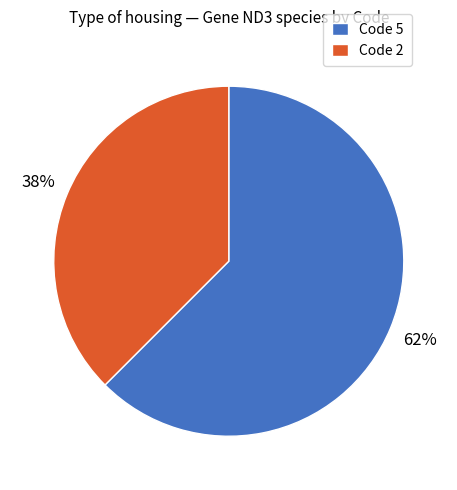

Do Code 5 and Code 2 together represent more than half of the pie?

Yes